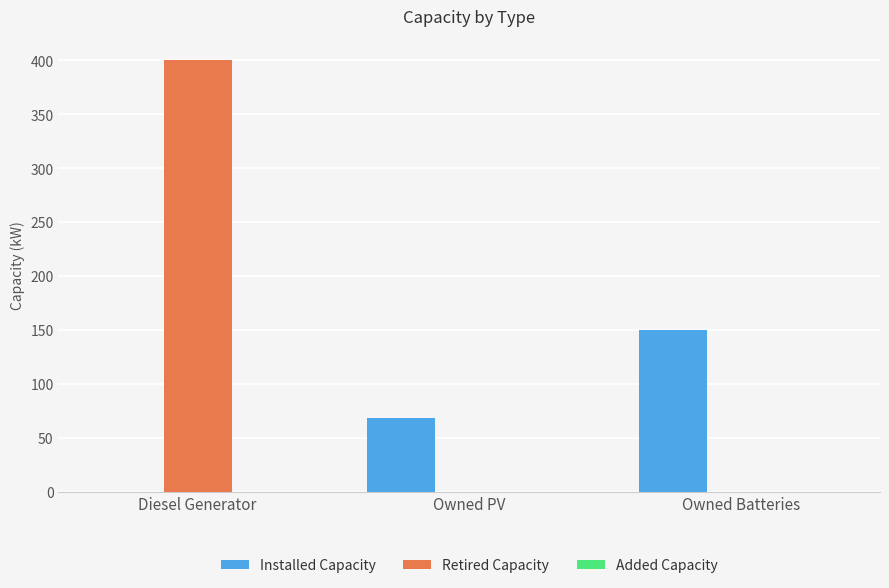

How many series are shown in this chart?

2